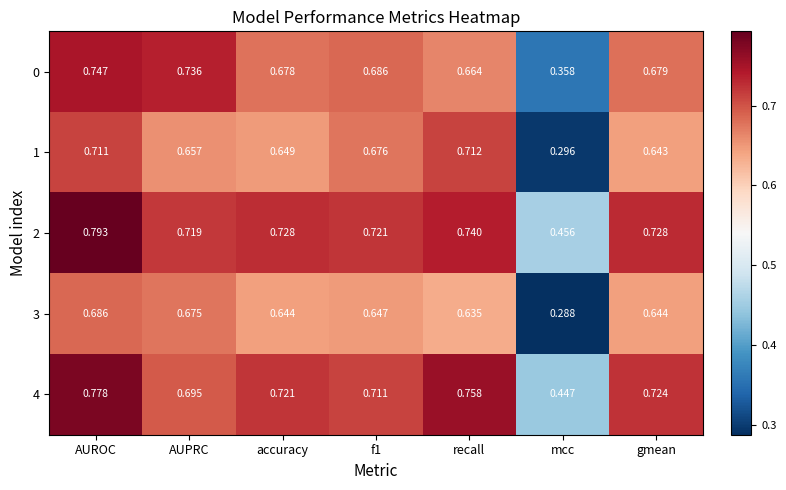

What is the spread (max minus min) of values at accuracy?

0.1